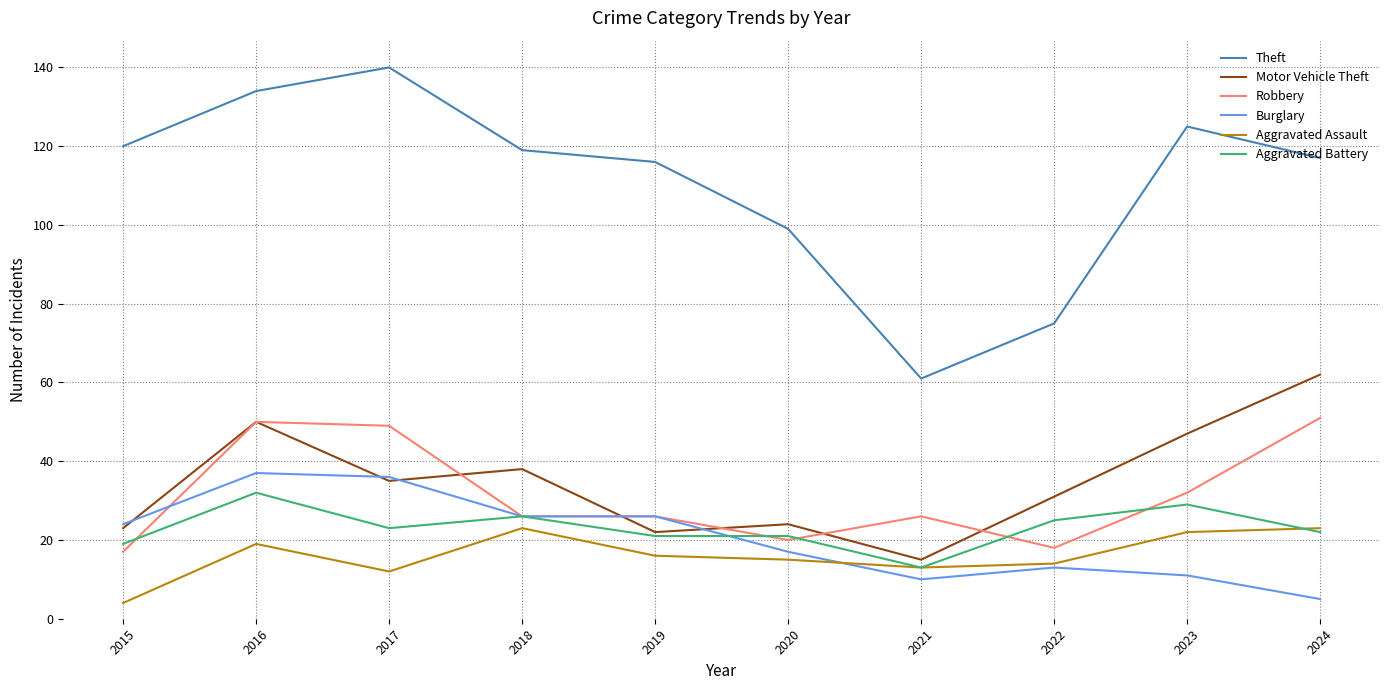

At how many categories does at least one series exceed 4?

10